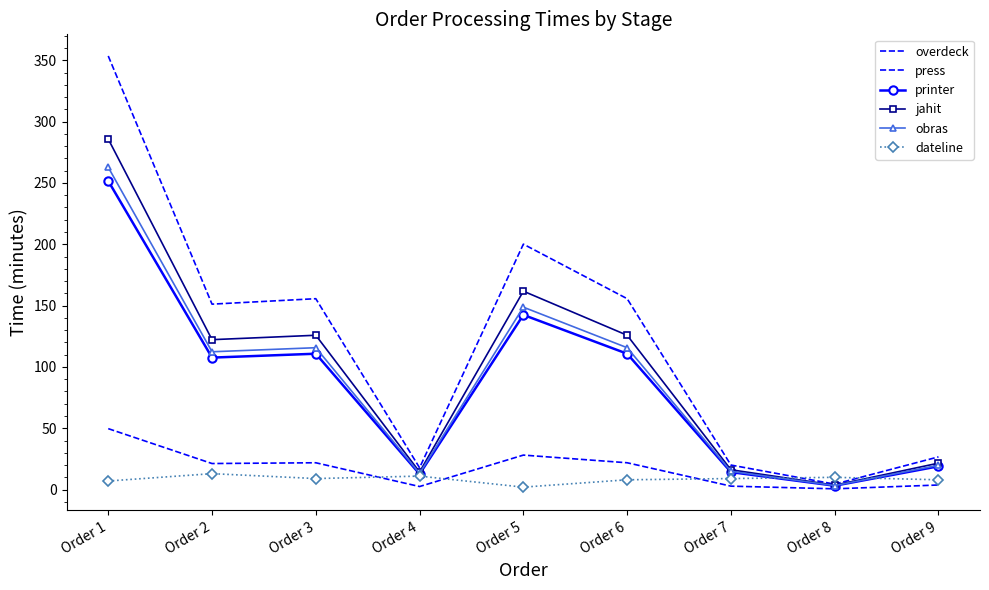

Is it true that press equals 7.5 at Order 6?

False